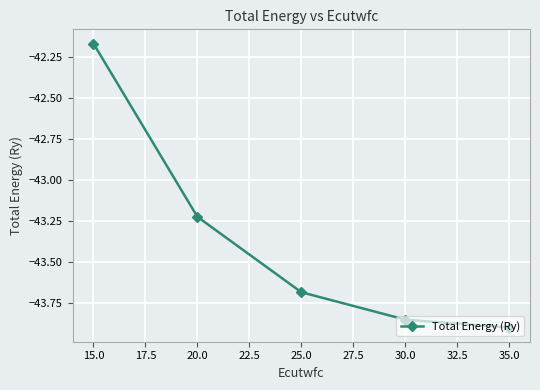

True or false: the data shows -63.5 at 20.0.

False